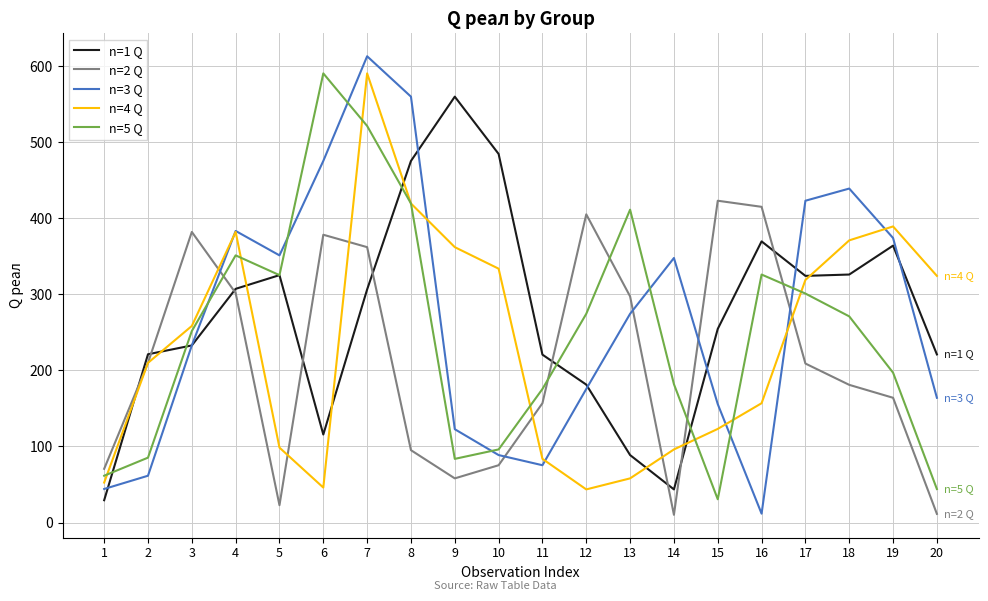

The n=1 Q series shows 324.2 at 17. True or false?

True